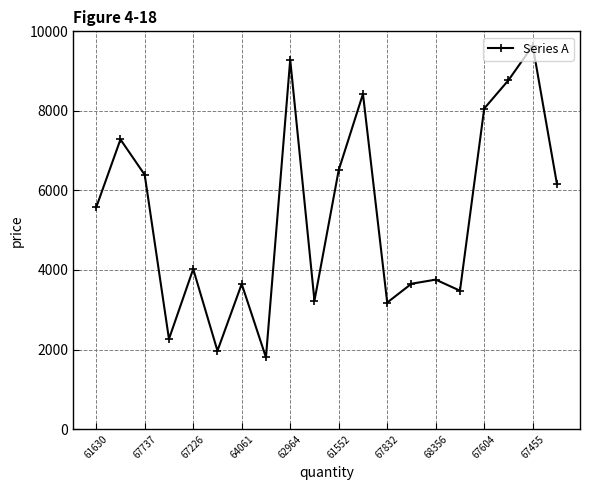

How many points are lower than both their immediate neighbors (excluding endpoints)?

6